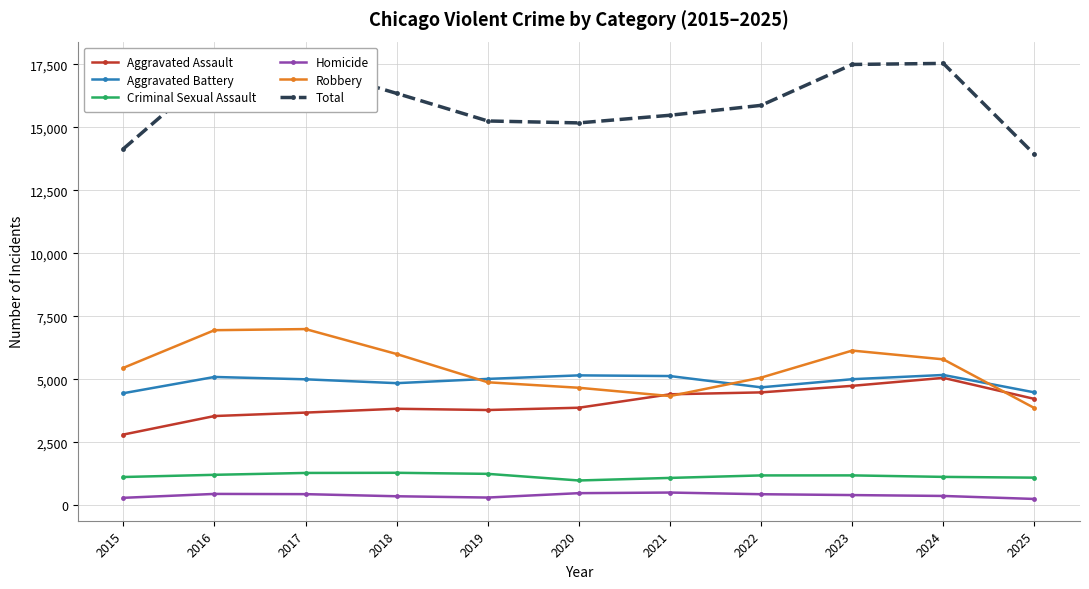

What is the value of the Aggravated Battery point at the 2nd from the left?

5097